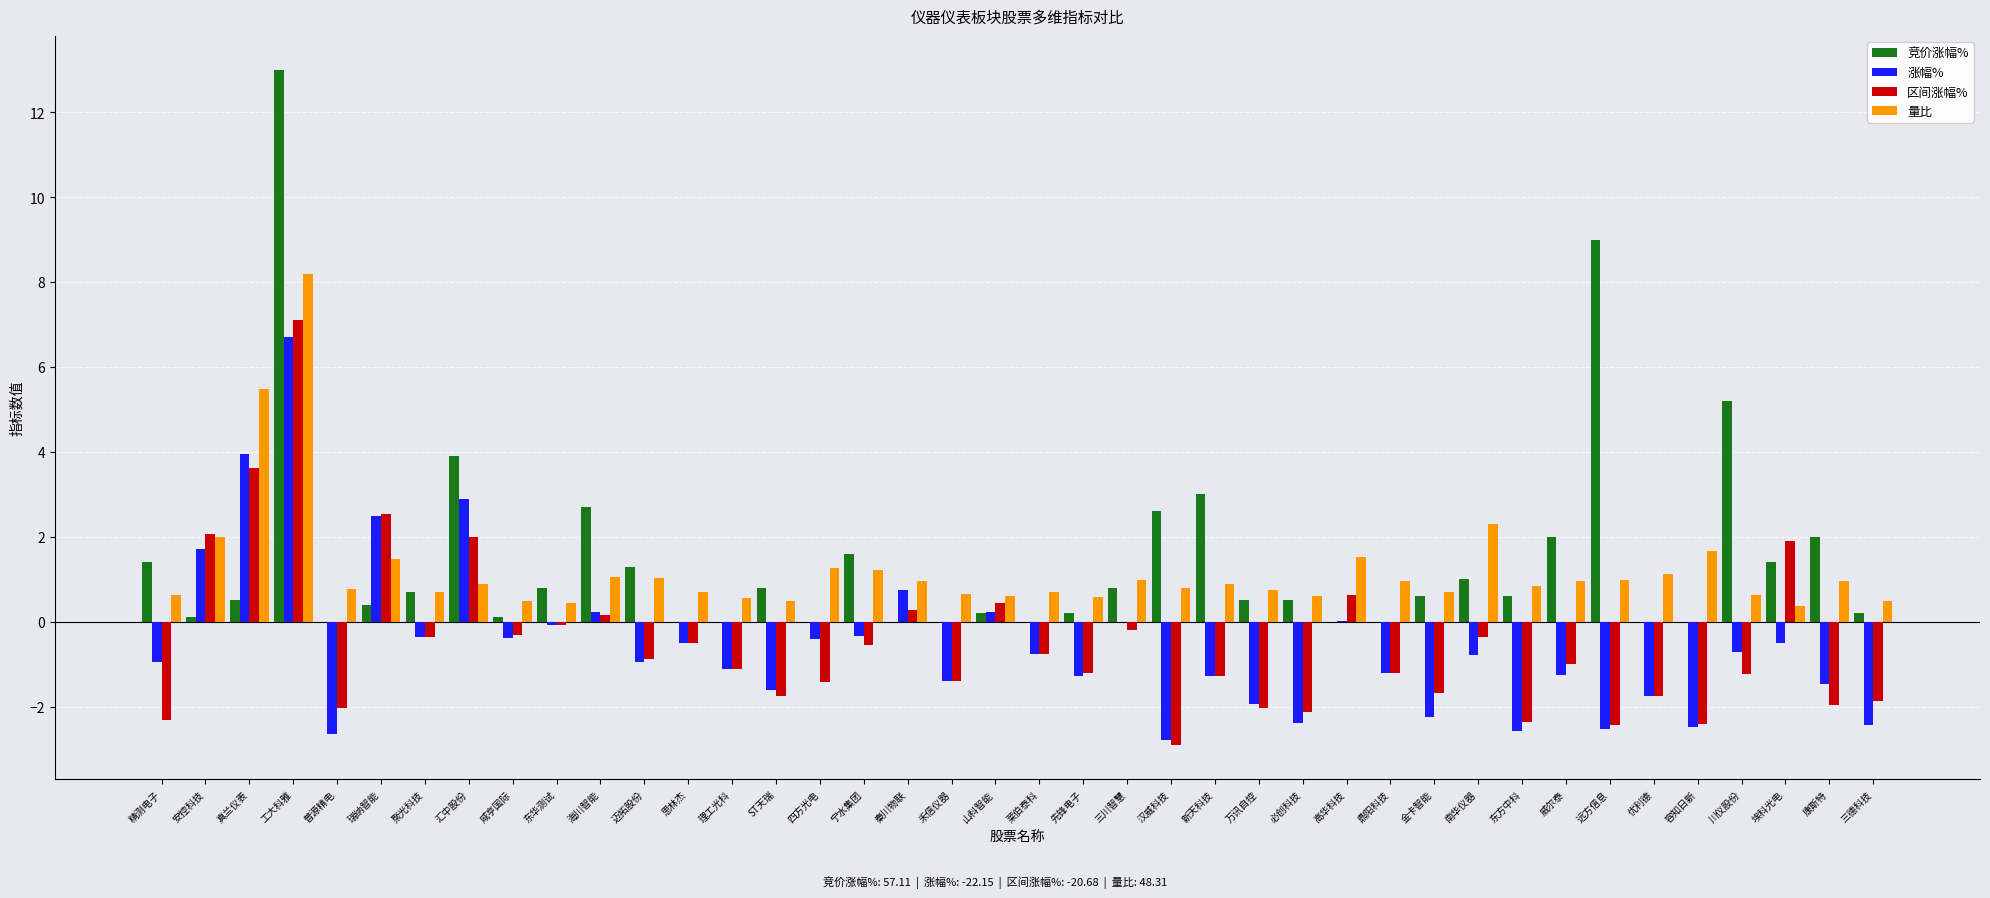

Between 聚光科技 and 海川智能, which series saw the biggest shift?

竞价涨幅%